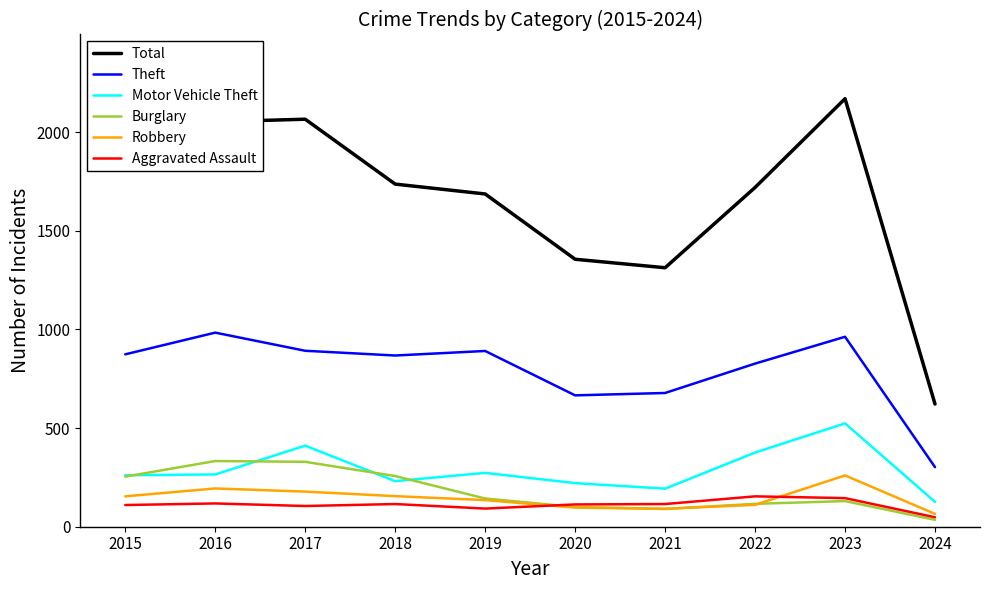

Is it true that Total equals 1720 at 2022?

True